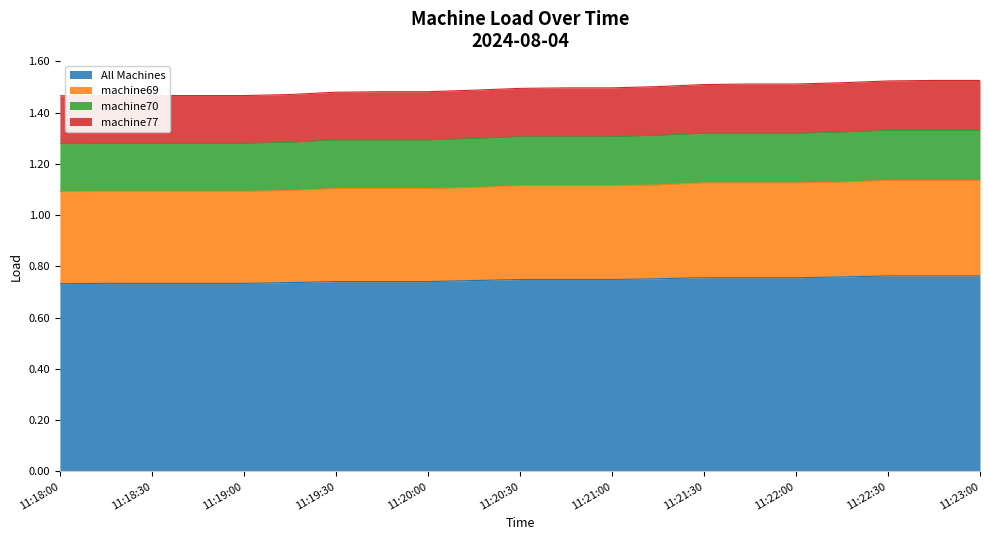

What is the label of the 16th point from the left?

11:21:45